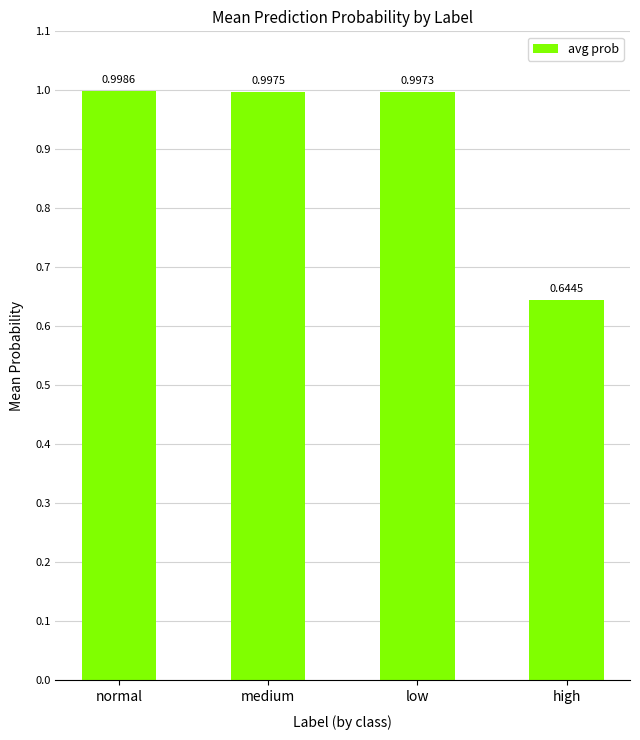

Between high and normal, which is larger?

normal